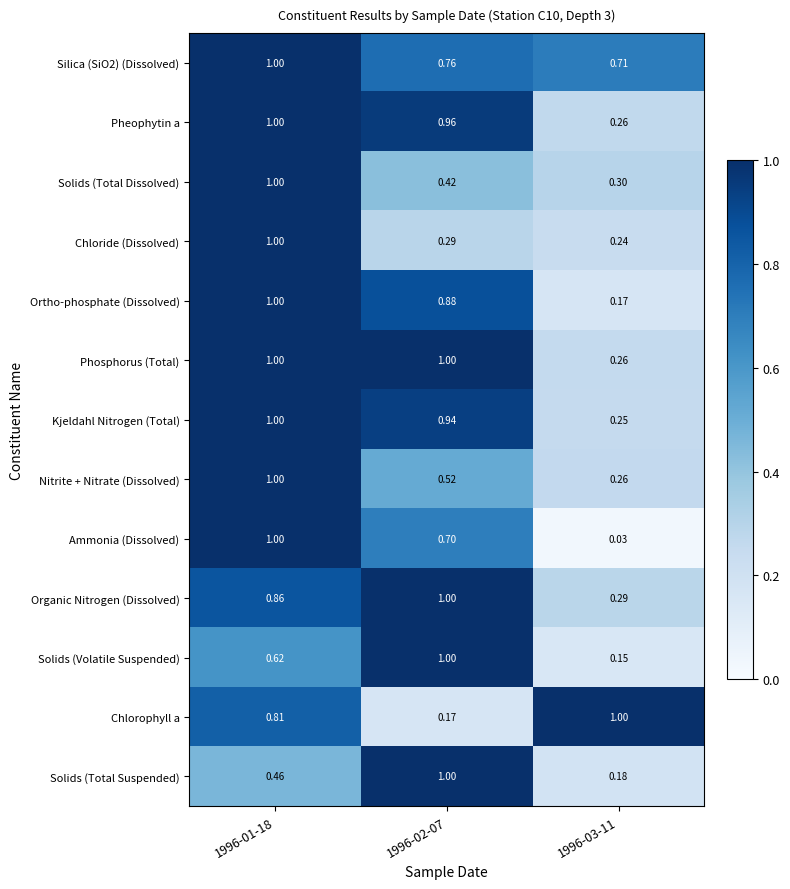

Is the value of Organic Nitrogen (Dissolved) at 1996-01-18 greater than the value of Silica (SiO2) (Dissolved) at 1996-01-18?

No